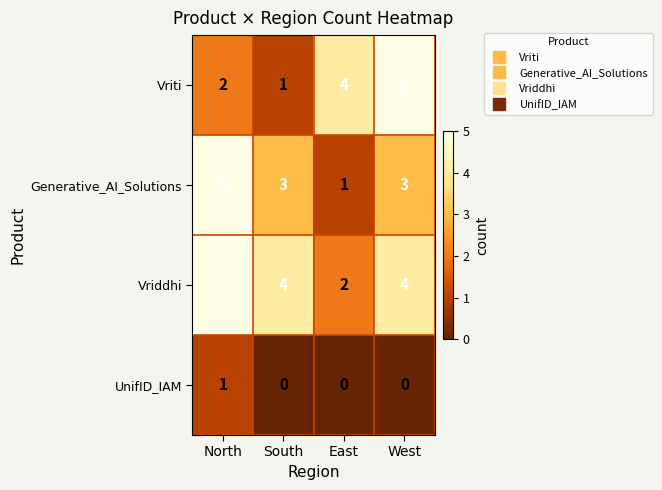

Read the Generative_AI_Solutions value at South.

3